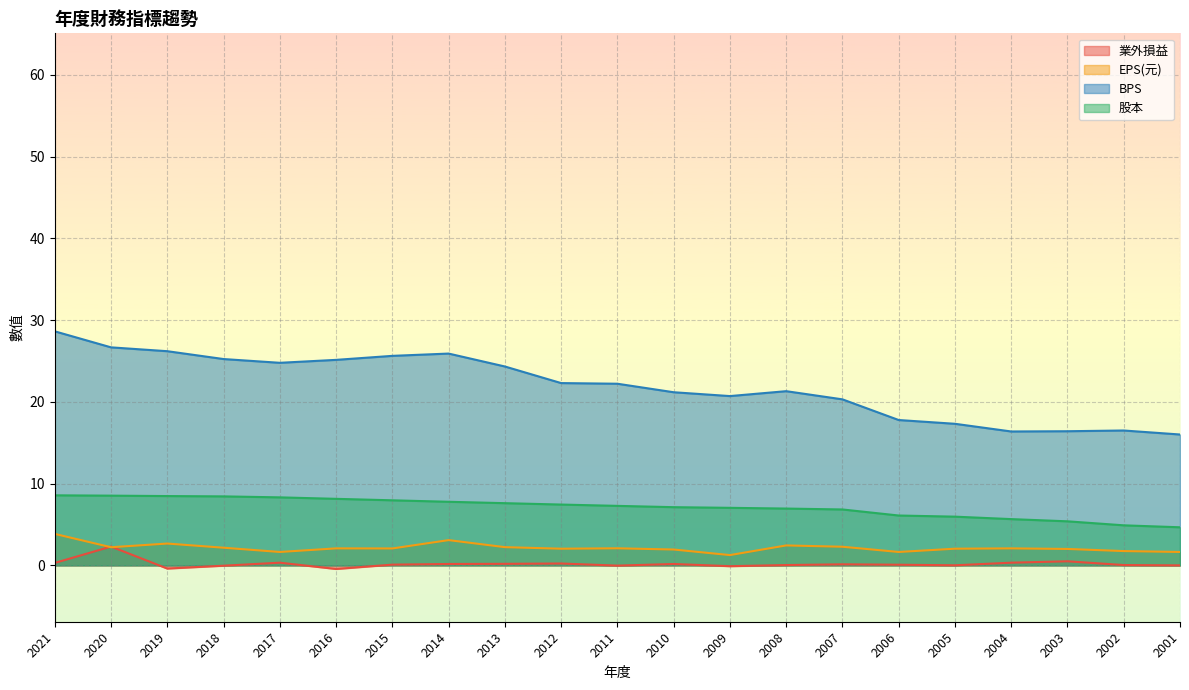

What is the approximate value of 業外損益 at 2016?

-0.4